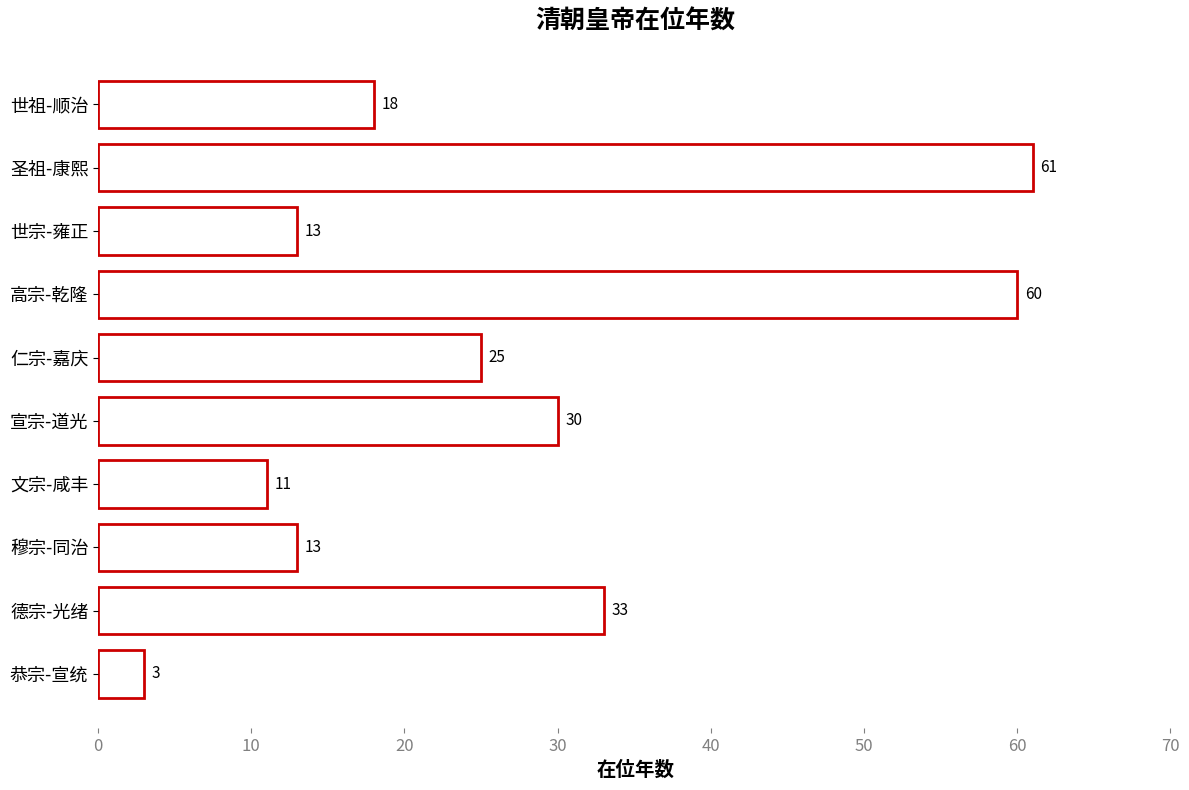

How many bars are there in total?

10